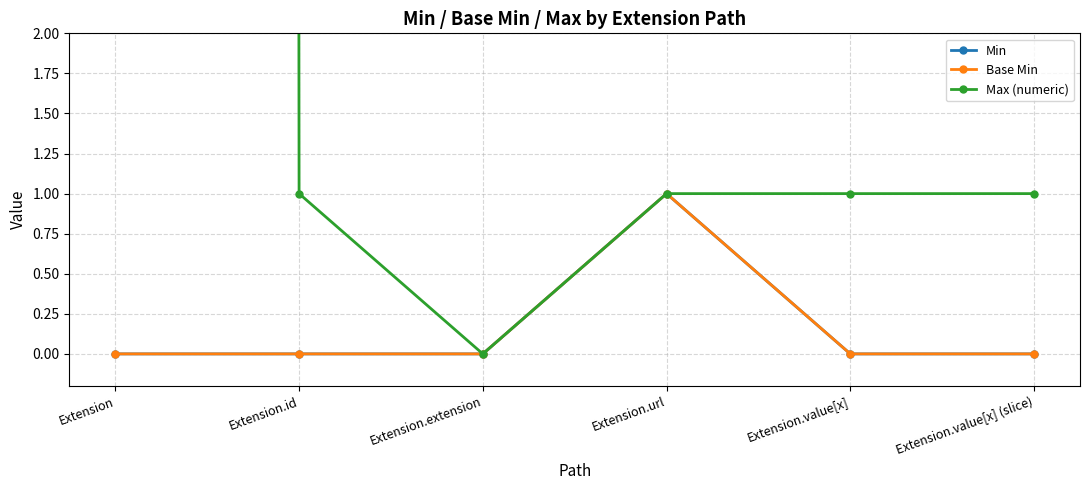

What is the sum of the Max (numeric) values at Extension and Extension.extension?

999